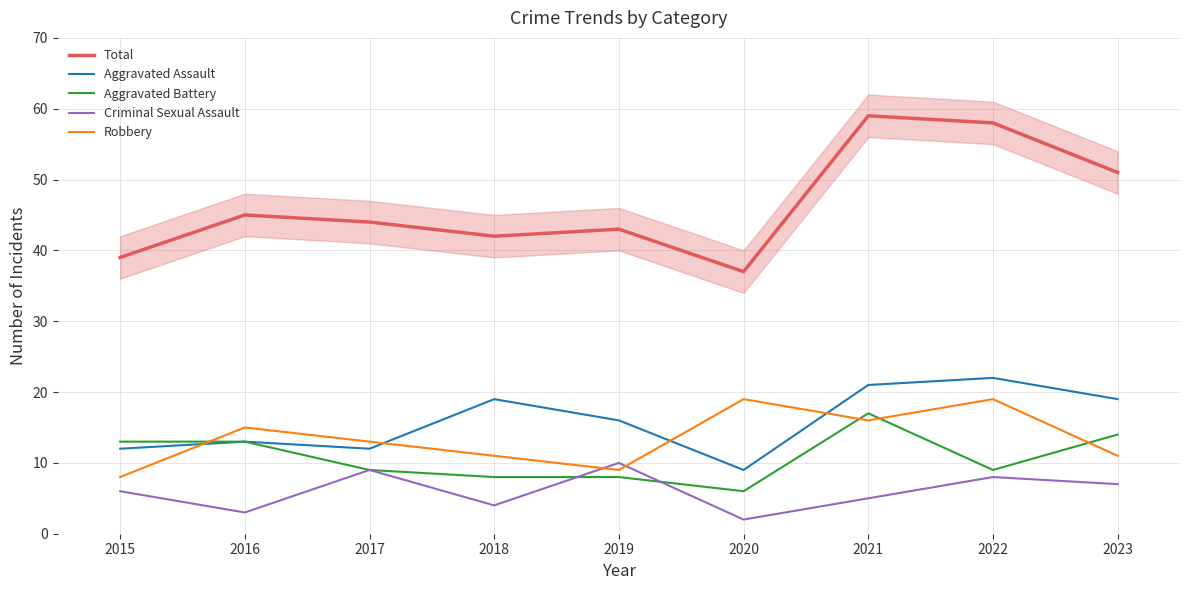

Count the number of data series in this chart.

5